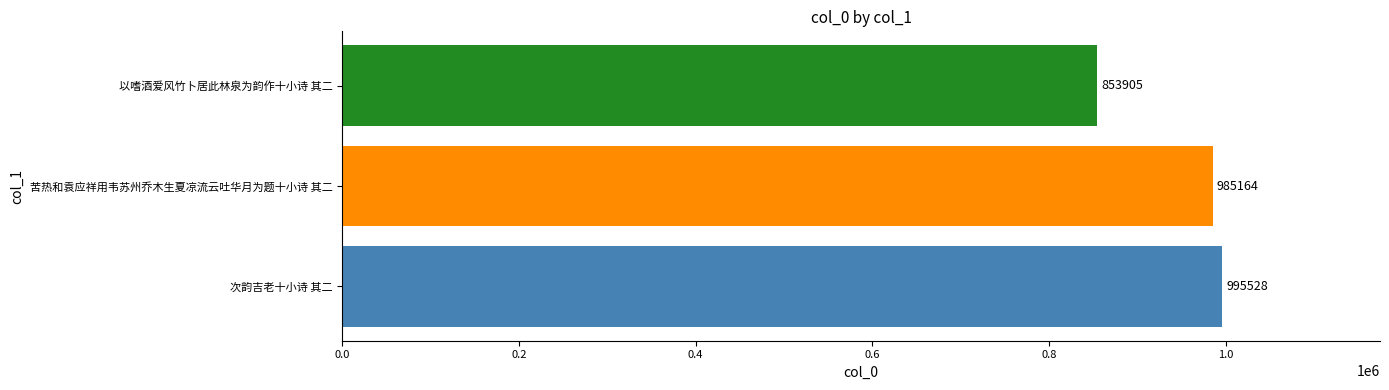

The chart shows a value of 1510748 at 次韵吉老十小诗 其二. True or false?

False